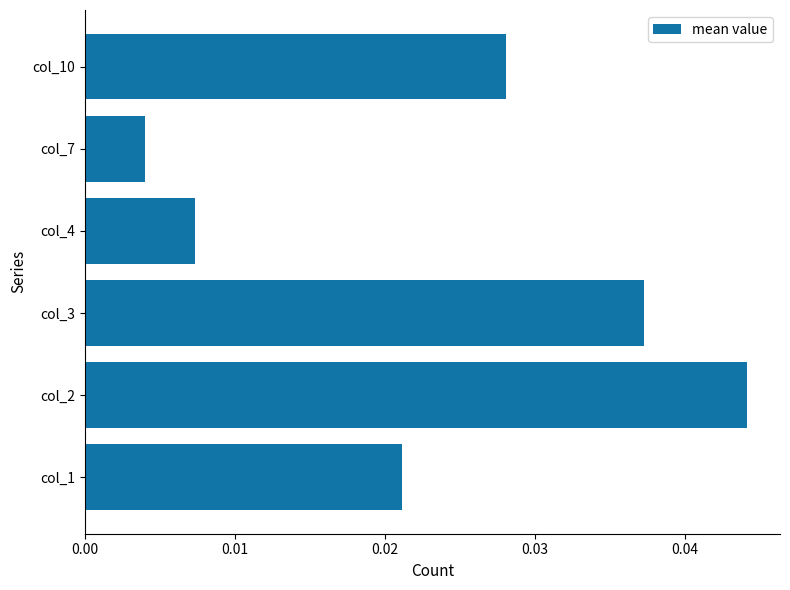

Are the bars grouped side by side (vs. stacked)?

No